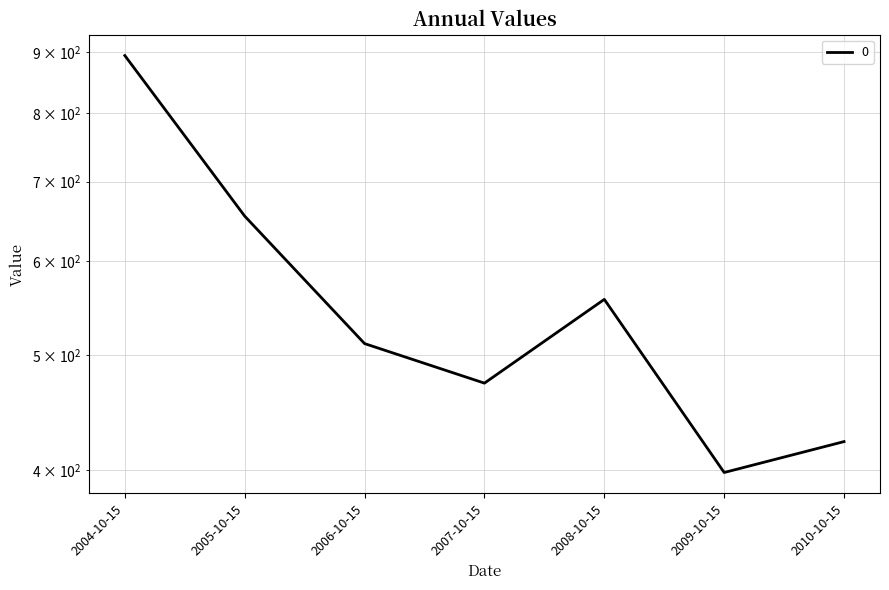

What is the sum of the values at 2006-10-15 and 2009-10-15?

909.4